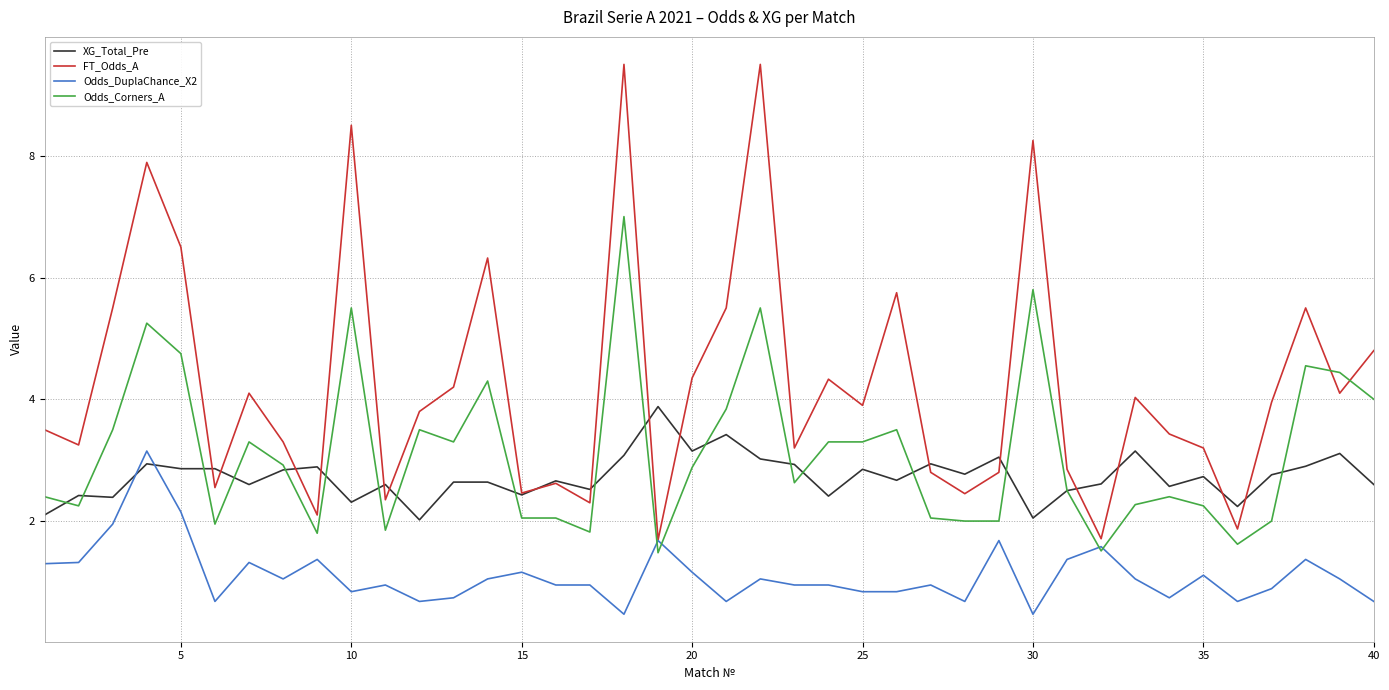

Which series has the largest total across all categories?

FT_Odds_A